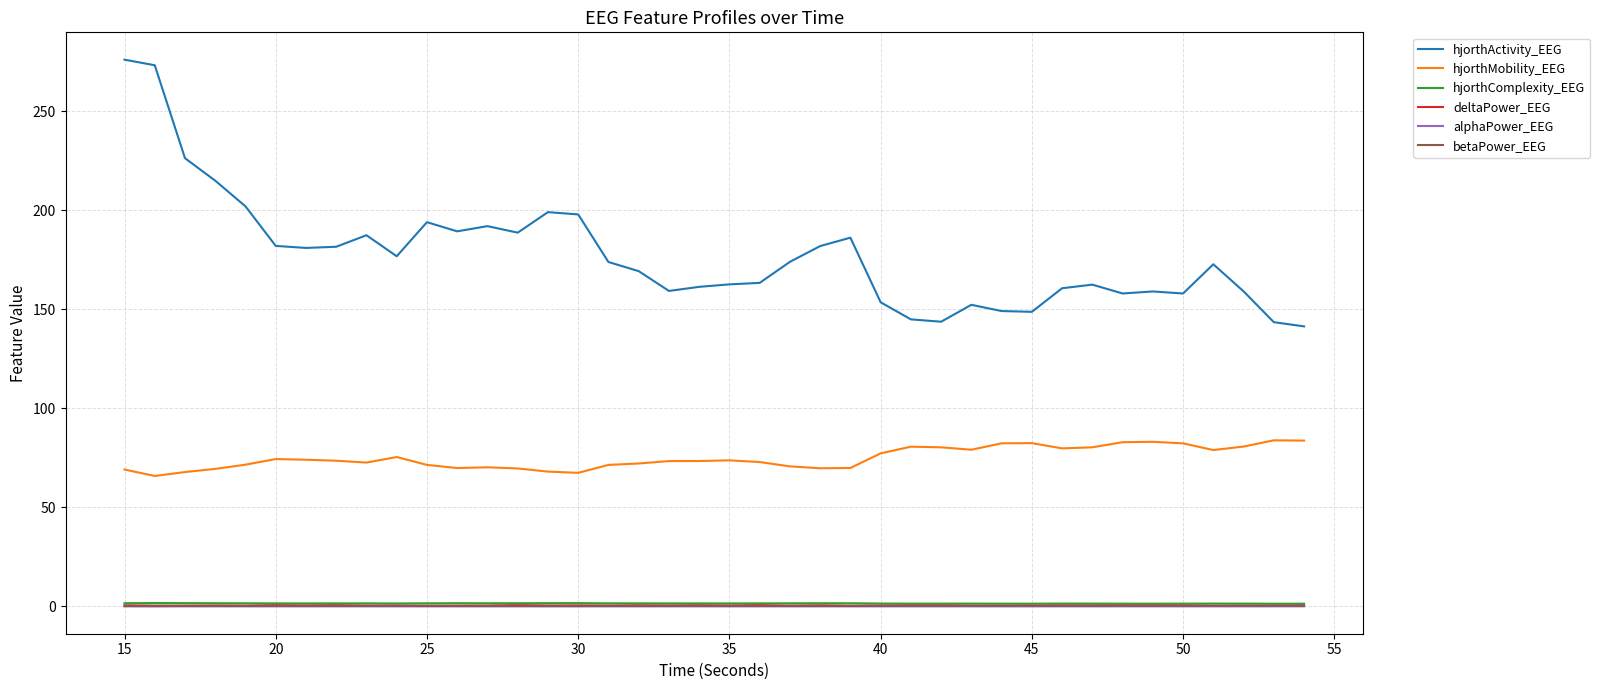

True or false: hjorthComplexity_EEG and deltaPower_EEG intersect in this chart.

False